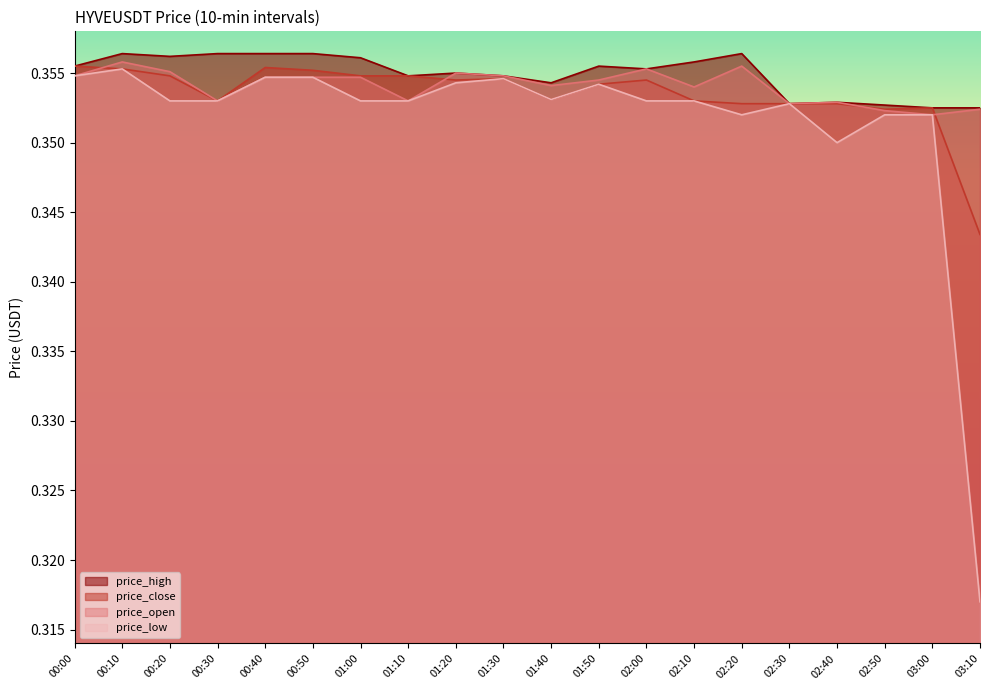

In price_close, how many points are lower than both neighbors (excluding endpoints)?

4